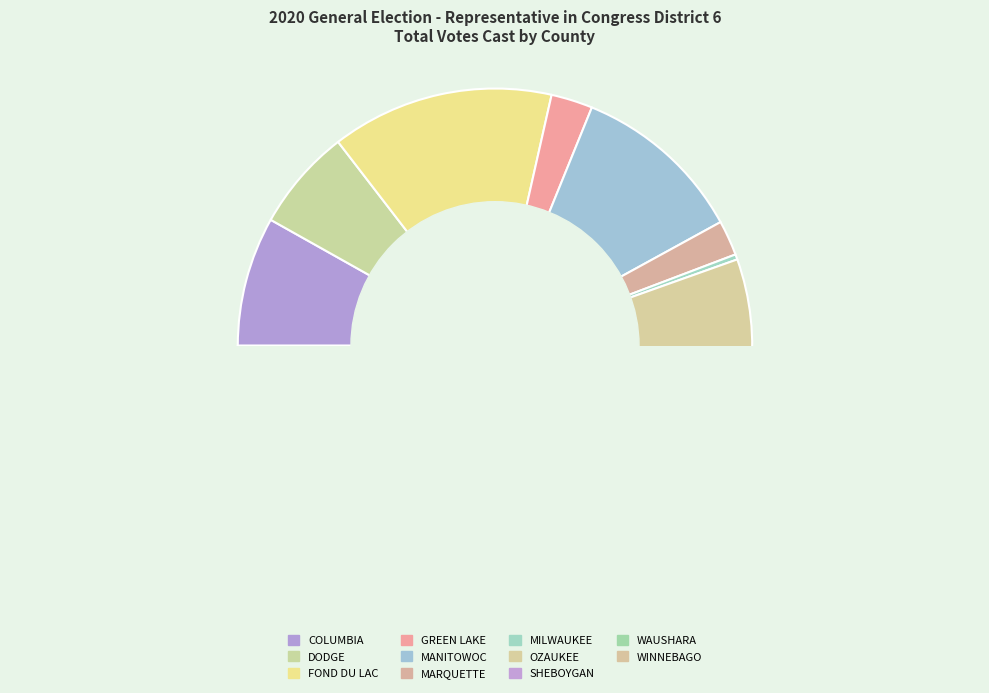

Rank the categories by value from lowest to highest.

MILWAUKEE, MARQUETTE, GREEN LAKE, WAUSHARA, DODGE, COLUMBIA, MANITOWOC, FOND DU LAC, OZAUKEE, SHEBOYGAN, WINNEBAGO